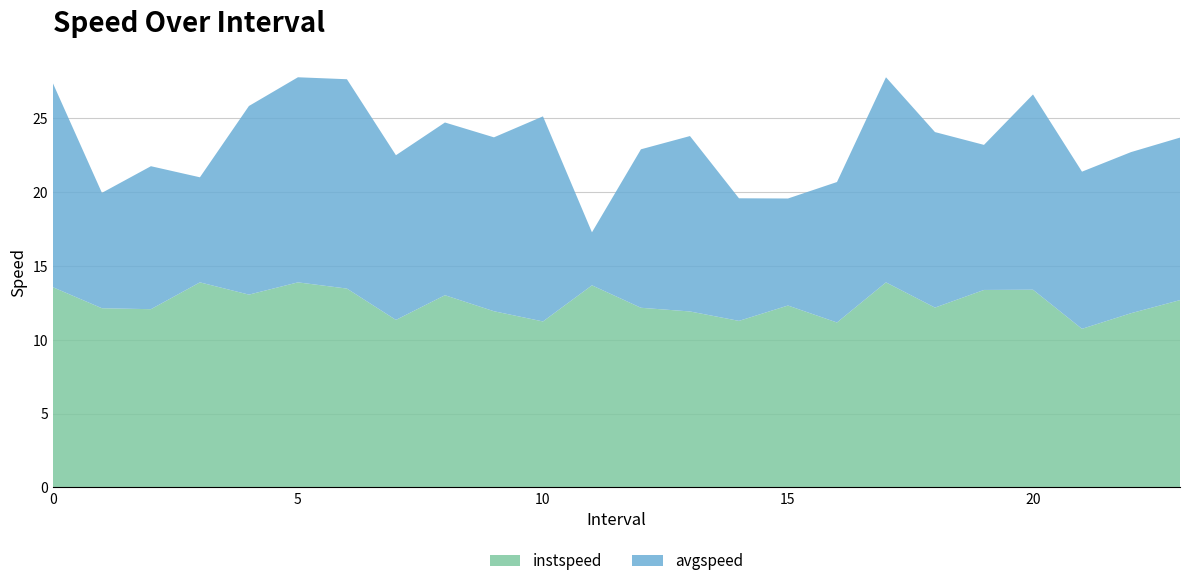

Reading left to right, extract all data points from this chart.

instspeed: 13.6	12.1	12.1	13.9	13.1	13.9	13.5	11.3	13.0	11.9	11.2	13.7	12.2	11.9	11.3	12.3	11.2	13.9	12.2	13.4	13.4	10.7	11.8	12.7
avgspeed: 13.8	7.8	9.7	7.1	12.8	13.9	14.2	11.2	11.7	11.8	13.9	3.6	10.7	11.9	8.3	7.2	9.5	13.9	11.9	9.8	13.2	10.6	10.9	11.0